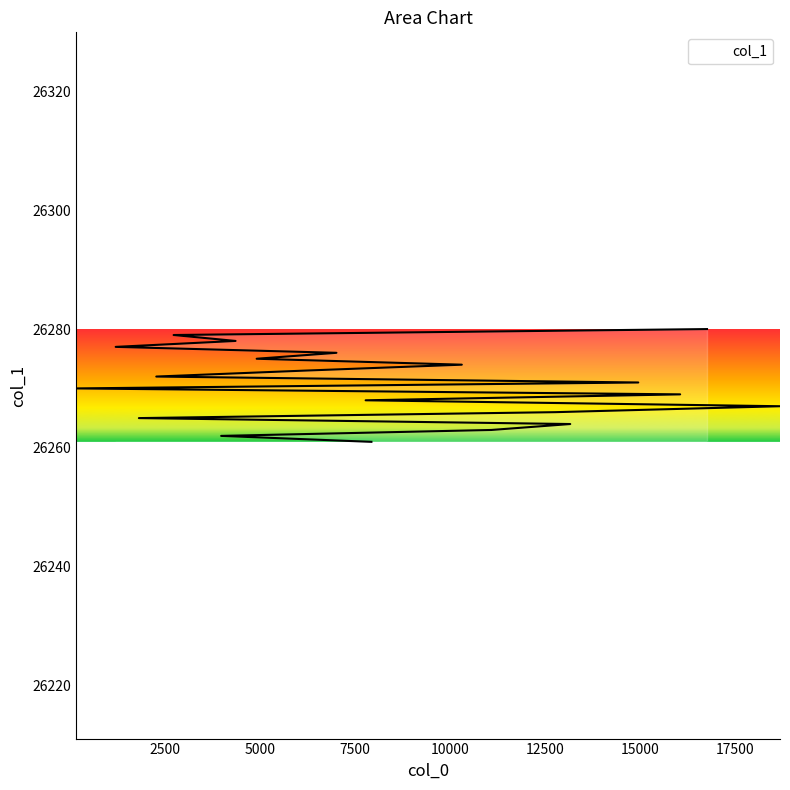

What is the difference between the maximum and second lowest values?

18